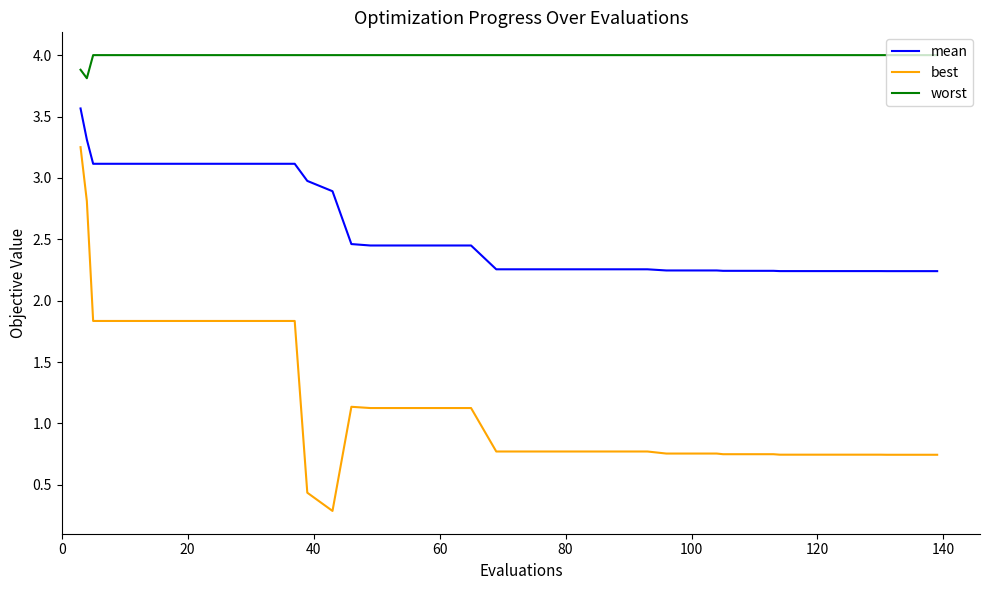

Rank the series by their average value, from lowest to highest.

best, mean, worst